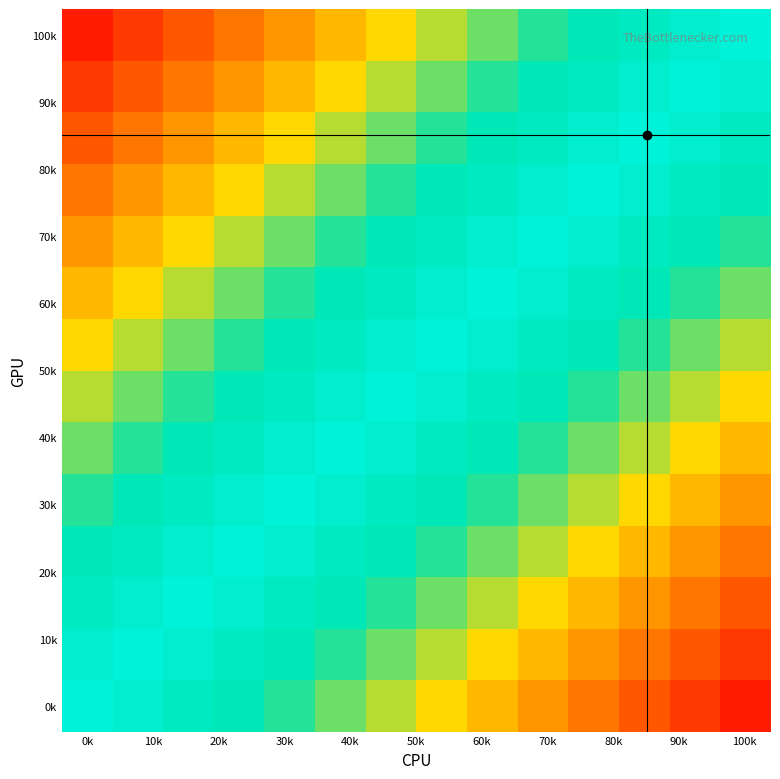

What is the greatest value displayed?

1.0